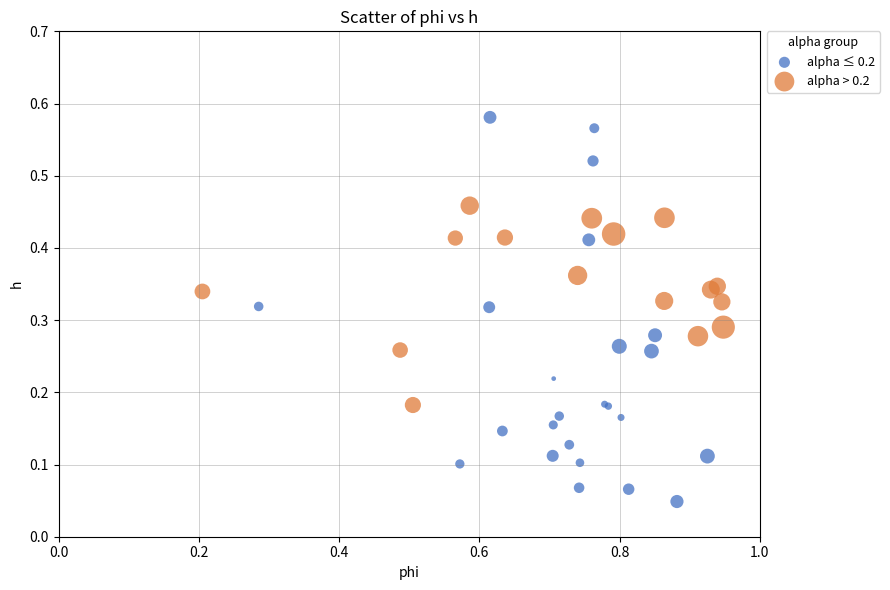

Which series reaches the minimum Y coordinate?

alpha ≤ 0.2